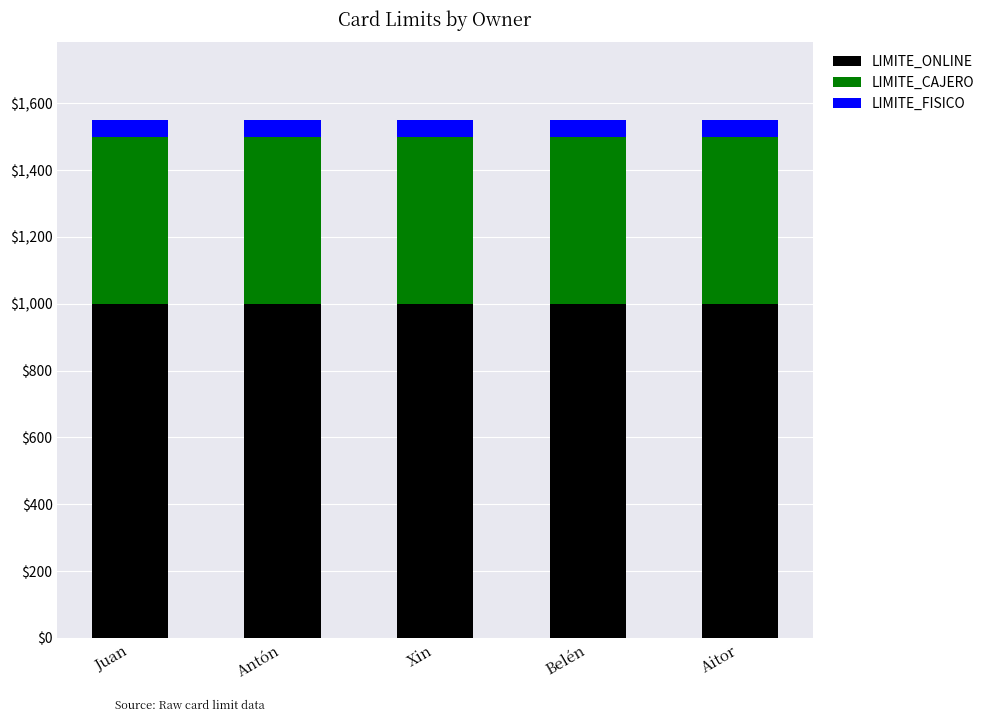

Are the bars grouped side by side (vs. stacked)?

No